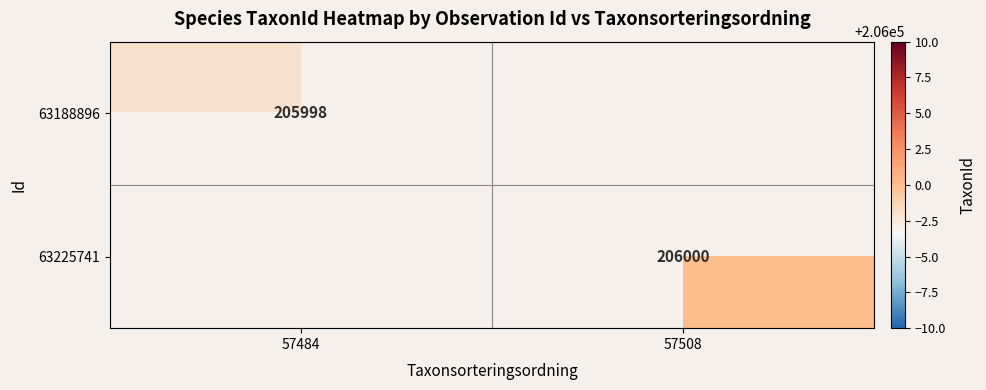

The value of 63225741 at 57508 is 80733. True or false?

False